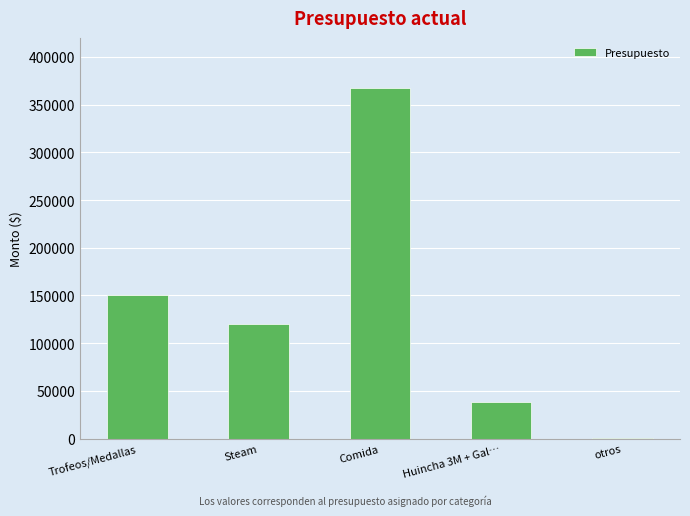

Which has a higher value, Comida or Steam?

Comida